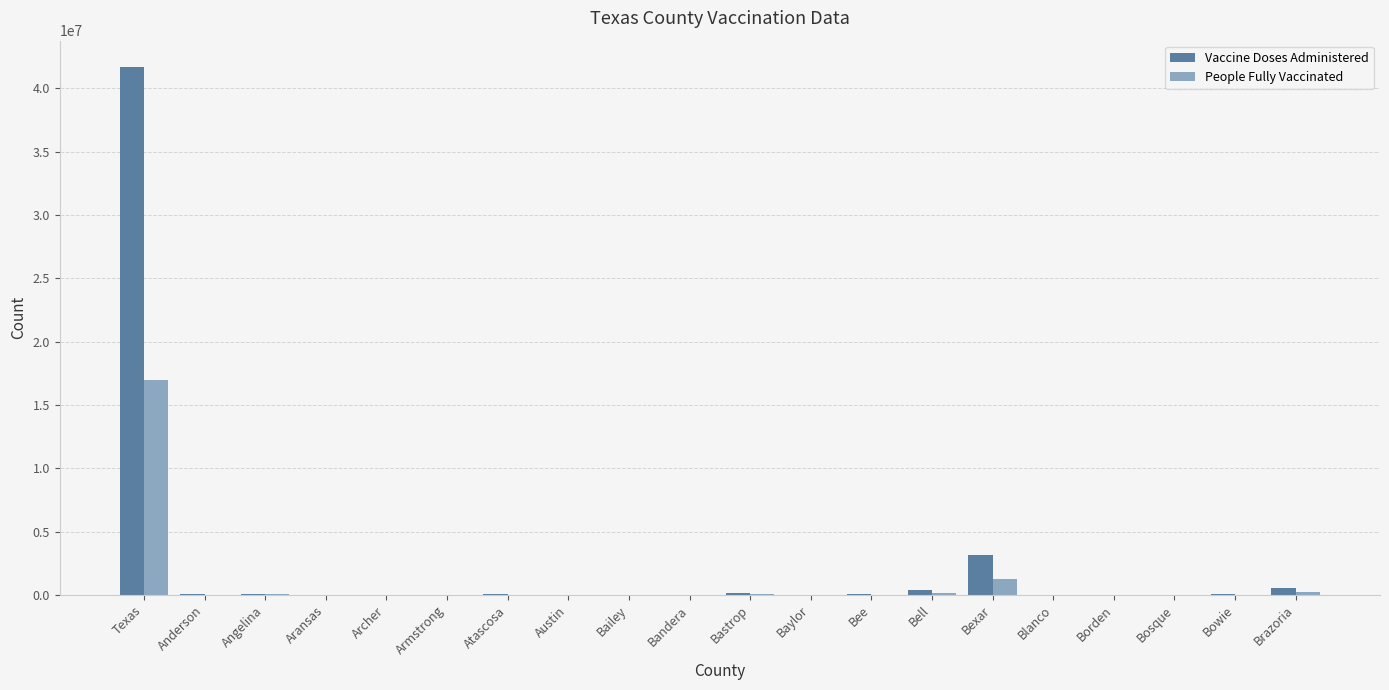

What is the sum of all People Fully Vaccinated values?

18835858